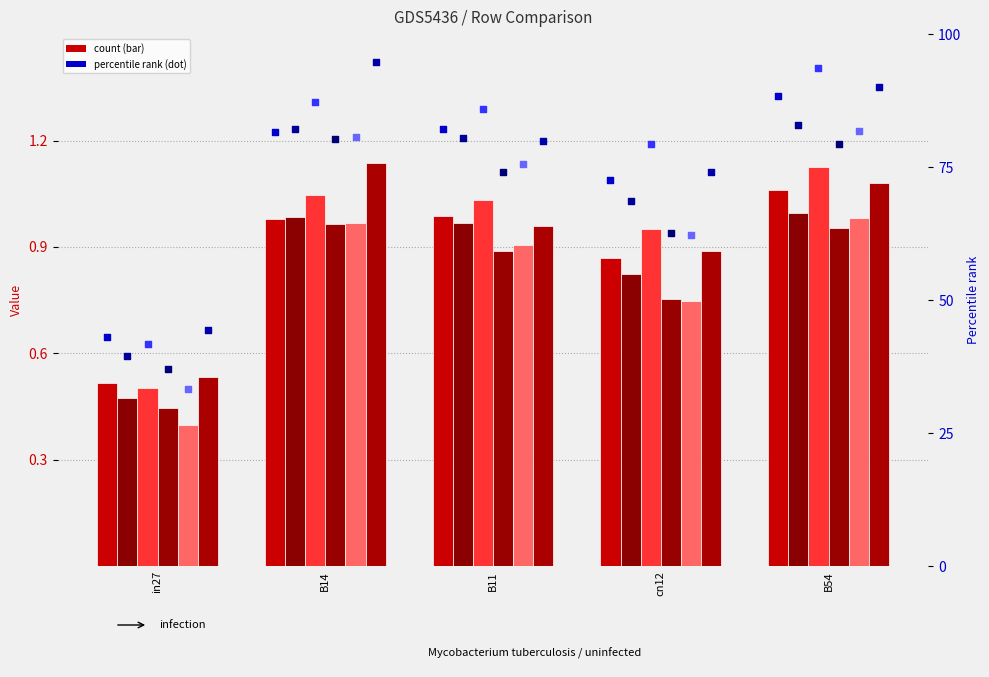

Is the value of job242_scenario1_470 at B11 greater than the value of job229_scenario0_451 at B11?

No